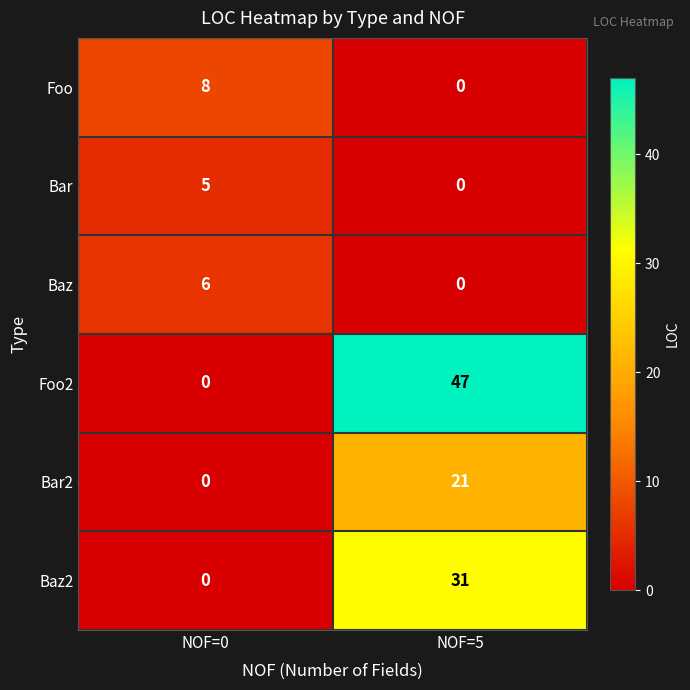

True or false: Baz2 has a value of 0 at NOF=0.

True